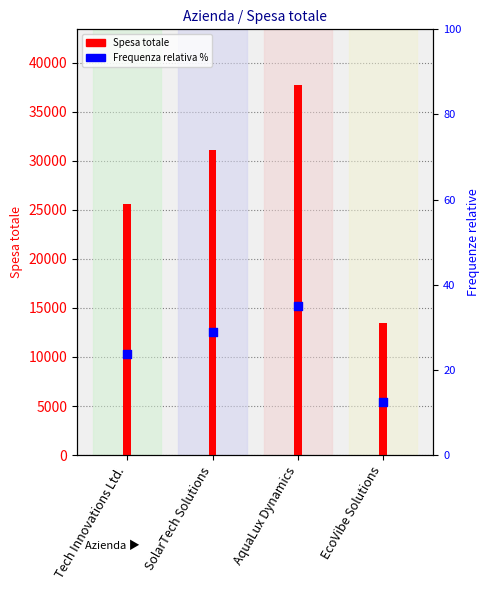

What is the change in value from SolarTech Solutions to EcoVibe Solutions?

-16.3